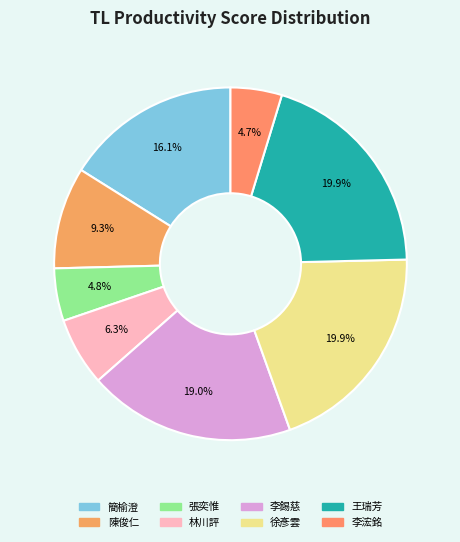

True or false: 徐彥雲 accounts for 20% of the total.

True